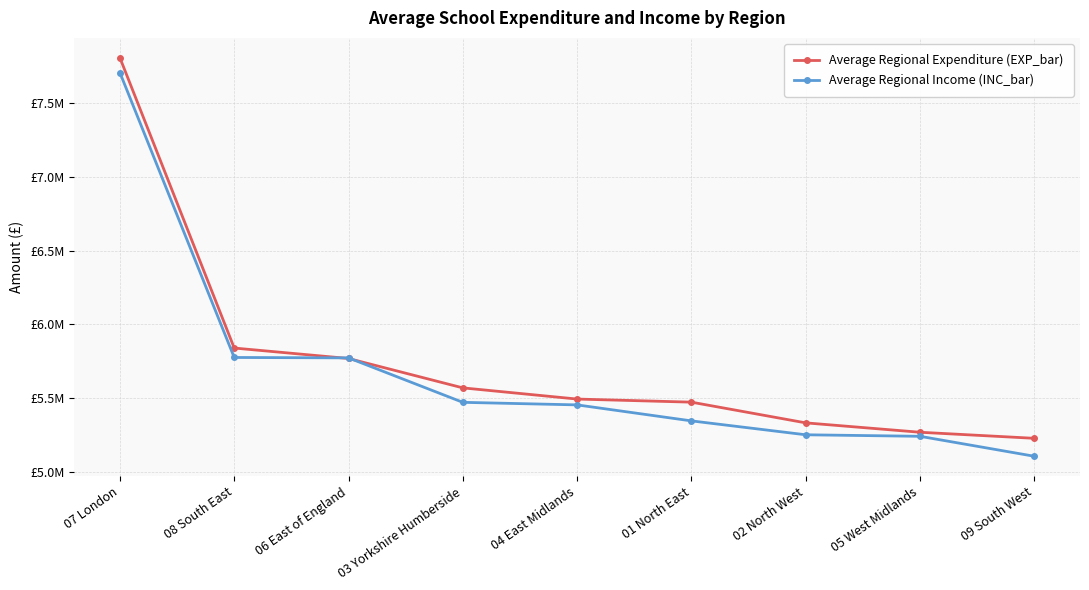

What are all the series names shown in the legend?

Average Regional Expenditure (EXP_bar), Average Regional Income (INC_bar)